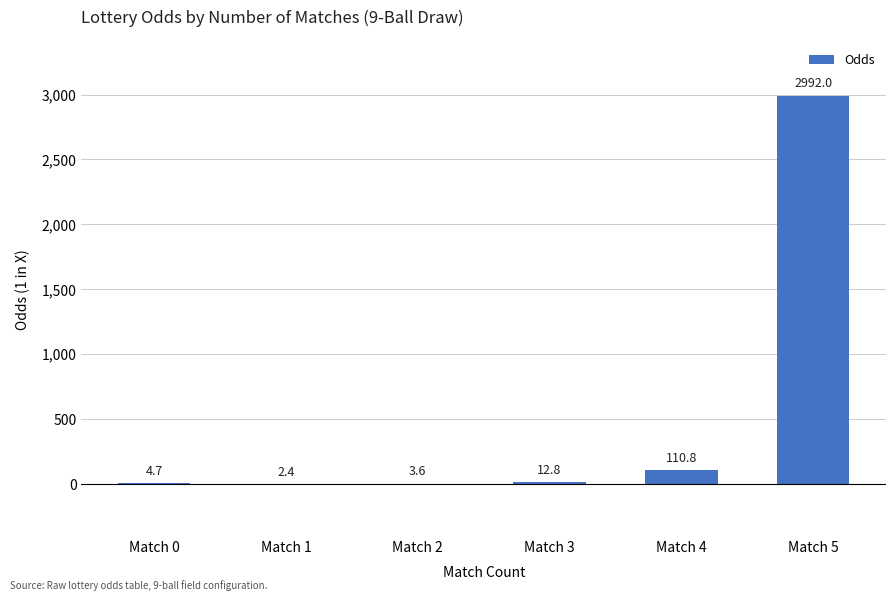

Reading left to right, list all the values displayed in this chart.

4.7	2.4	3.6	12.8	110.8	2992.0